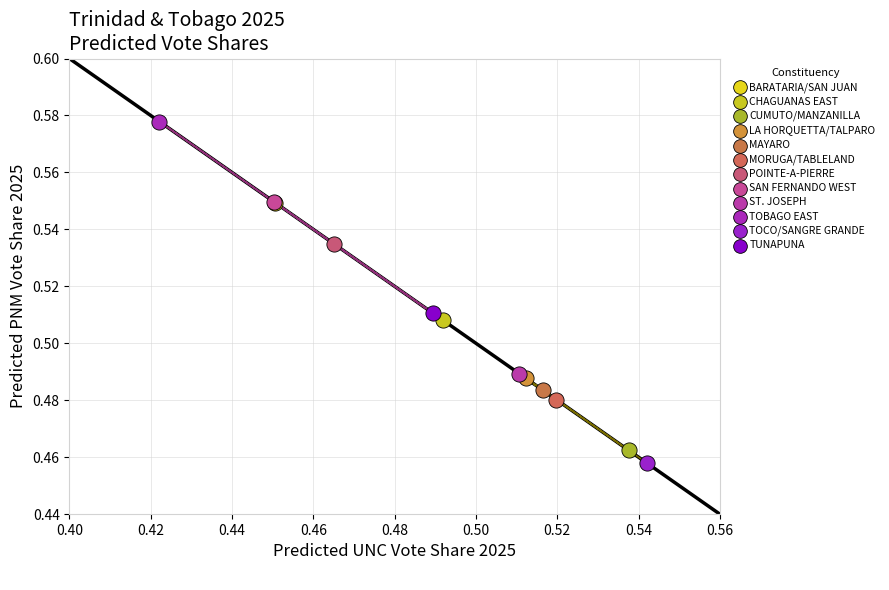

What are all the series names shown in the legend?

BARATARIA/SAN JUAN, CHAGUANAS EAST, CUMUTO/MANZANILLA, LA HORQUETTA/TALPARO, MAYARO, MORUGA/TABLELAND, POINTE-A-PIERRE, SAN FERNANDO WEST, ST. JOSEPH, TOBAGO EAST, TOCO/SANGRE GRANDE, TUNAPUNA